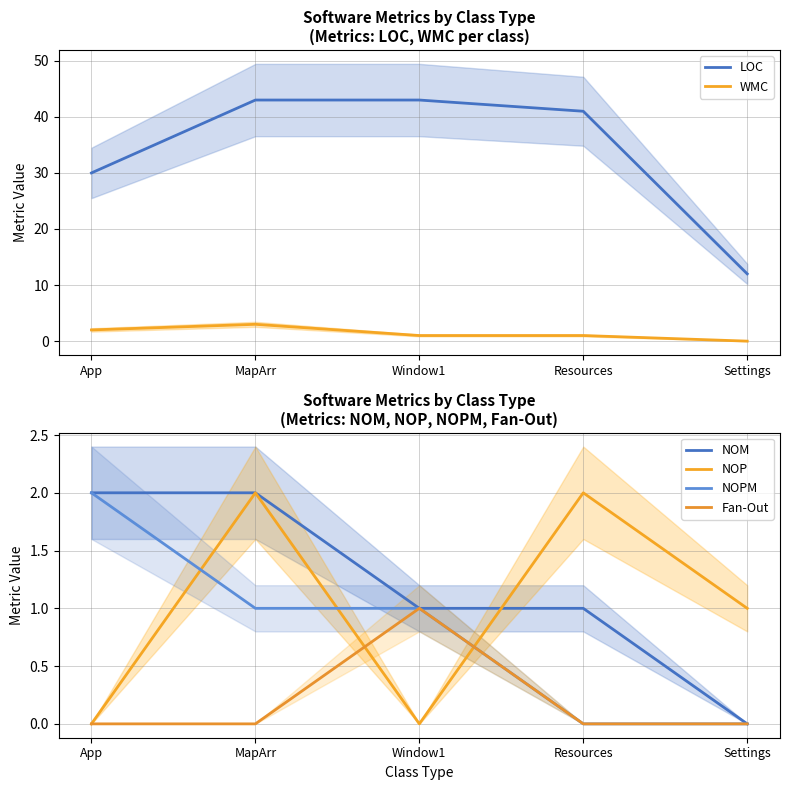

Rank the categories by NOM value from lowest to highest.

Settings, Window1, Resources, App, MapArr